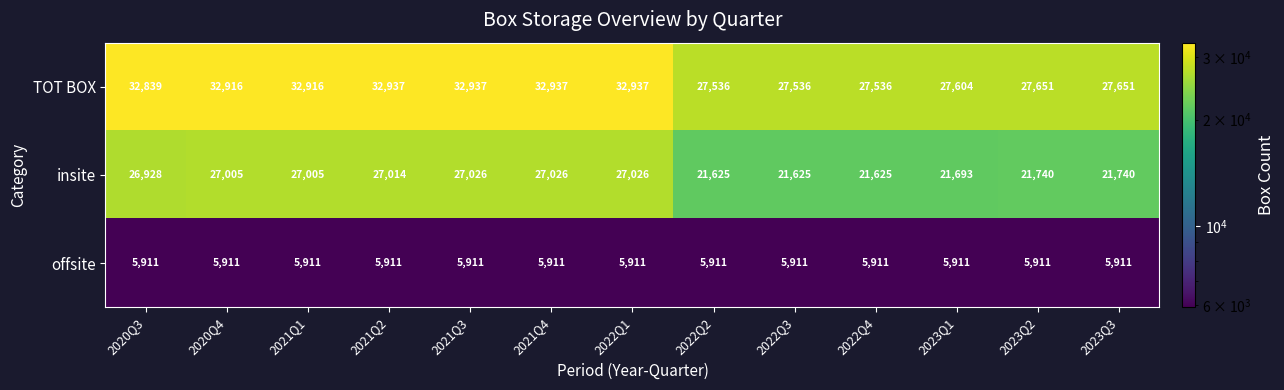

Which series has the largest total across all categories?

TOT BOX